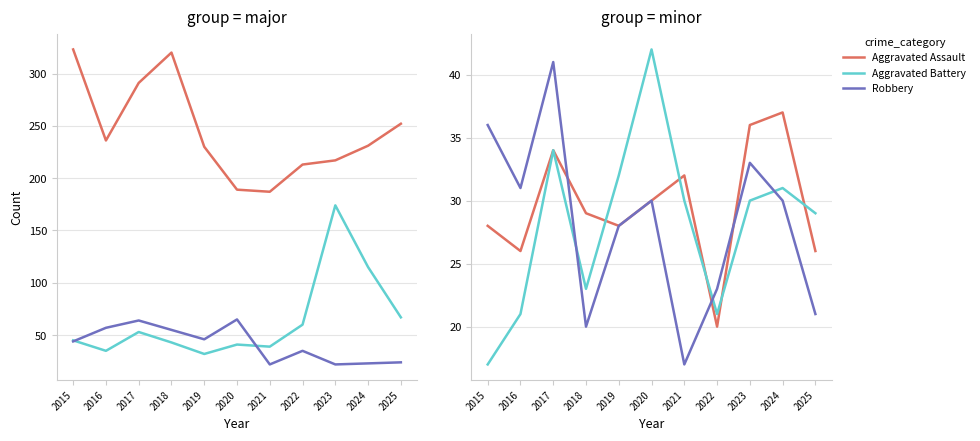

Count the number of data series in this chart.

6